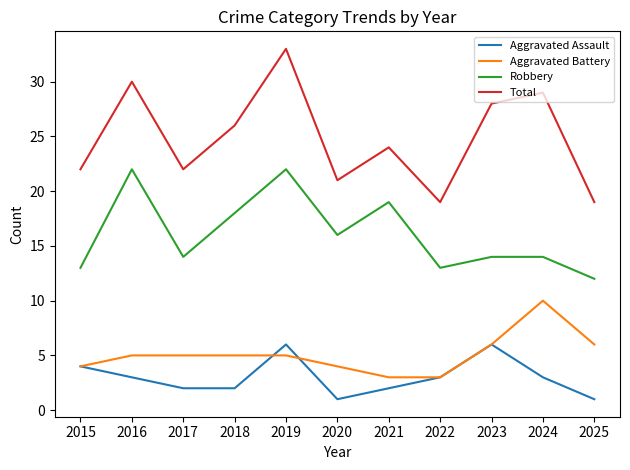

Where does the Robbery series first go above 14?

2016